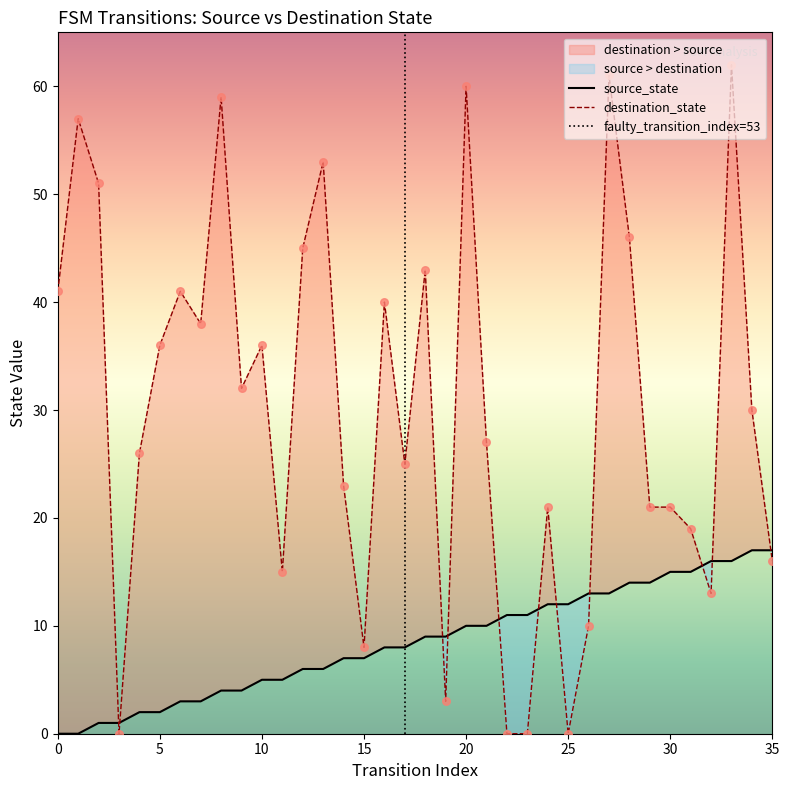

Which series has the largest total across all categories?

destination_state